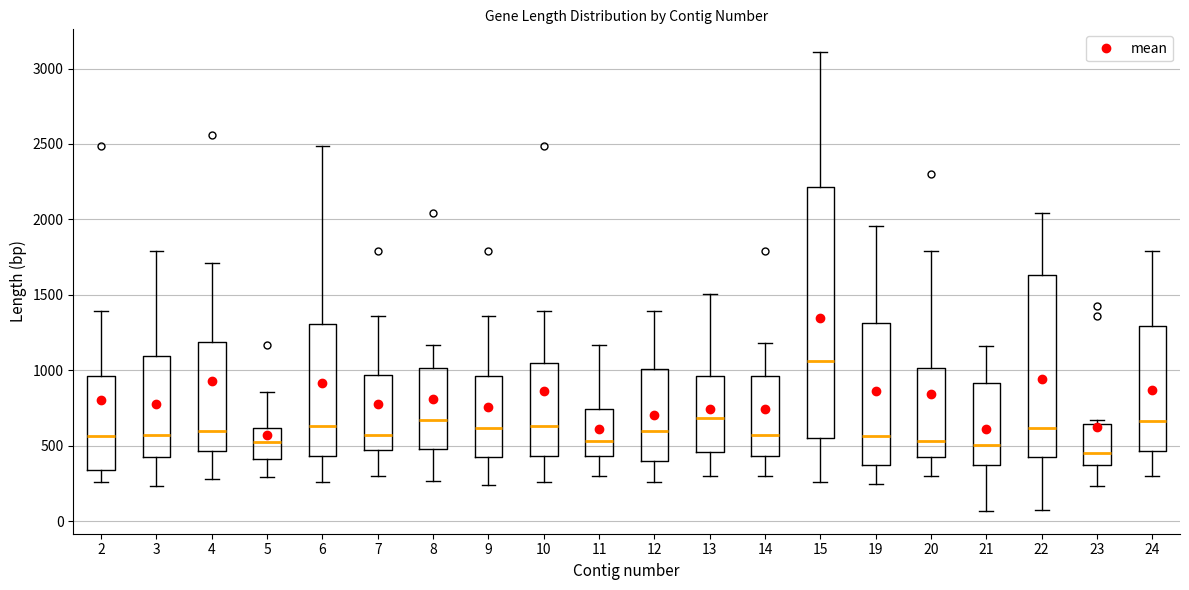

Reading left to right, read every box against the y-axis: the position of its median line, the range the box covers, and the ends of its whiskers. The values are not printed on the chart, so give them approximately, as read against the axis.

2: median 550, box 350 to 950, whiskers 250 to 1400
3: median 550, box 400 to 1100, whiskers 250 to 1800
4: median 600, box 450 to 1200, whiskers 300 to 1700
5: median 500, box 400 to 600, whiskers 300 to 850
6: median 650, box 450 to 1300, whiskers 250 to 2500
7: median 550, box 450 to 950, whiskers 300 to 1350
8: median 650, box 500 to 1000, whiskers 250 to 1150
9: median 600, box 400 to 950, whiskers 250 to 1350
10: median 650, box 450 to 1050, whiskers 250 to 1400
11: median 550, box 450 to 750, whiskers 300 to 1150
12: median 600, box 400 to 1000, whiskers 250 to 1400
13: median 700, box 450 to 950, whiskers 300 to 1500
14: median 550, box 450 to 950, whiskers 300 to 1200
15: median 1050, box 550 to 2200, whiskers 250 to 3100
19: median 550, box 350 to 1300, whiskers 250 to 1950
20: median 550, box 400 to 1000, whiskers 300 to 1800
21: median 500, box 350 to 900, whiskers 50 to 1150
22: median 600, box 400 to 1650, whiskers 50 to 2050
23: median 450, box 350 to 650, whiskers 250 to 650 (just above the box's upper edge)
24: median 650, box 450 to 1300, whiskers 300 to 1800